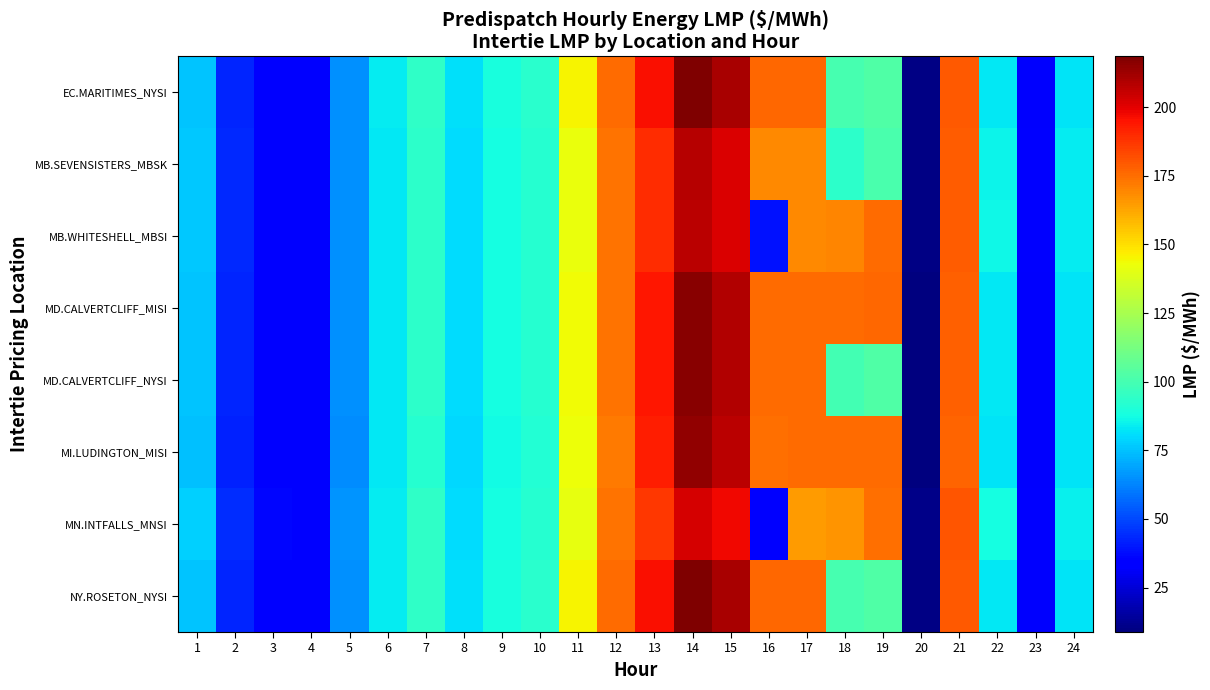

What is the minimum value shown in the chart?

8.8